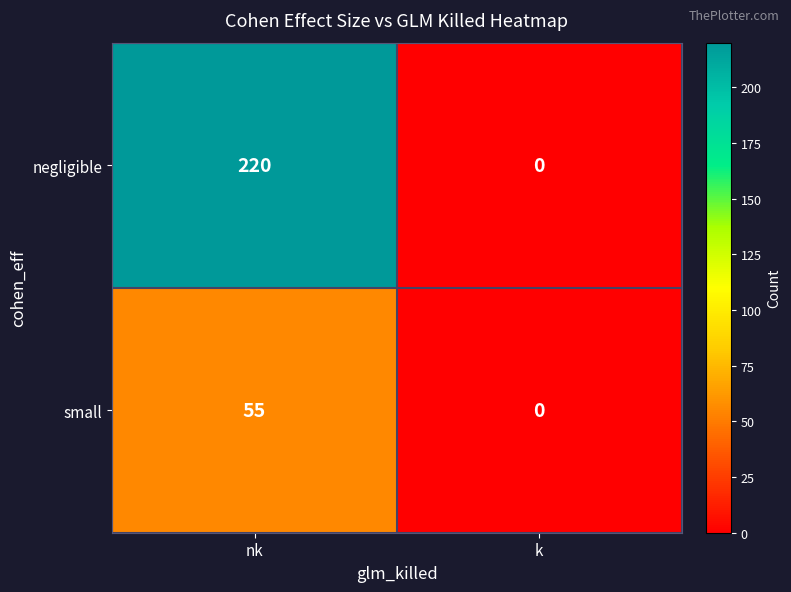

What is the difference between the negligible values at nk and k?

220